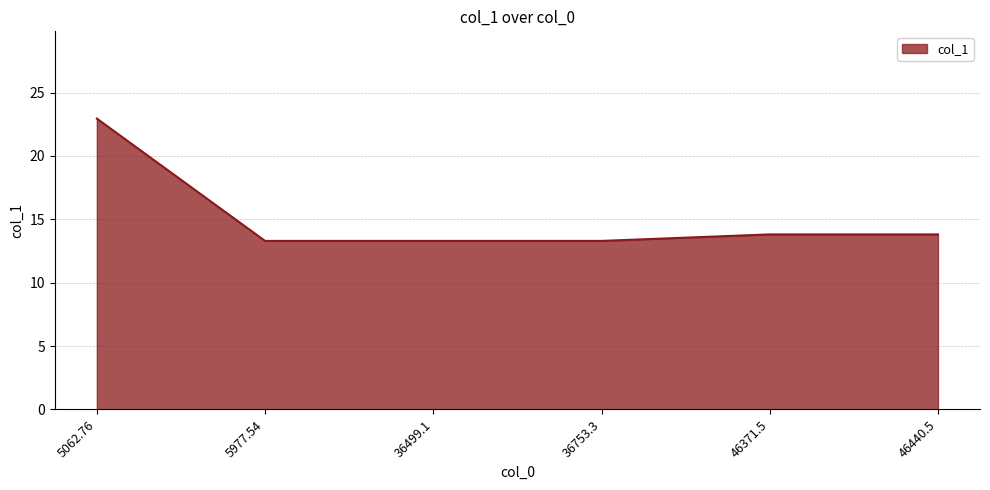

What is the sum of the values at 46371.5 and 46440.5?

27.6